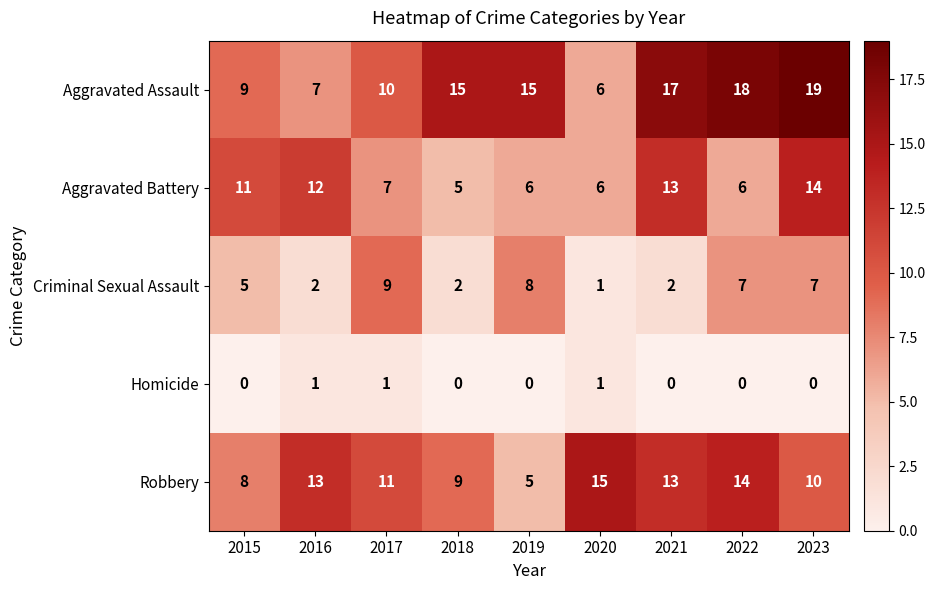

Which series has the largest range (max minus min)?

Aggravated Assault